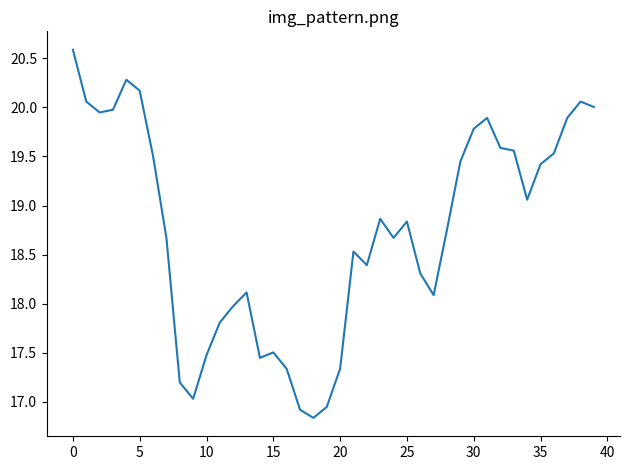

What is the greatest value displayed?

20.6